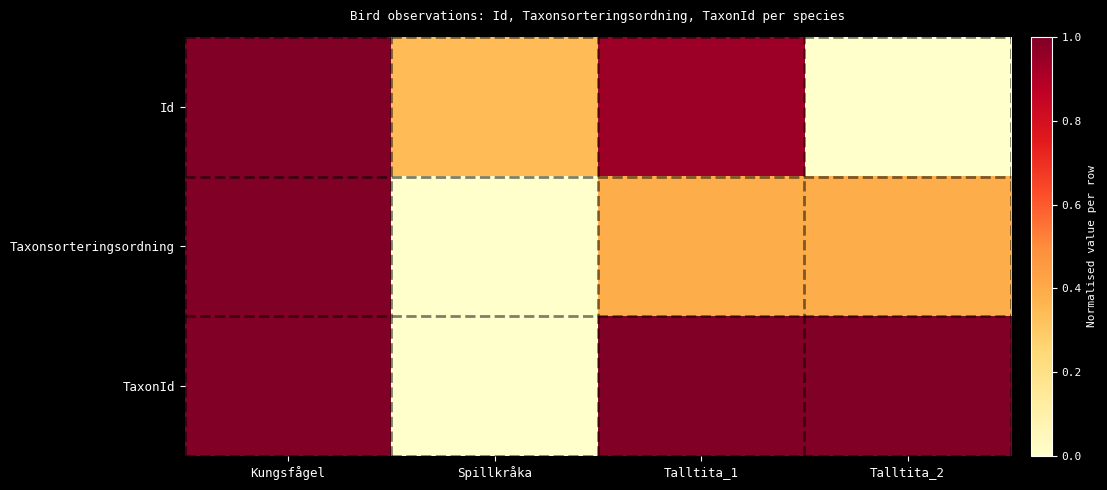

At which category does the chart reach its peak across all series?

Kungsfågel